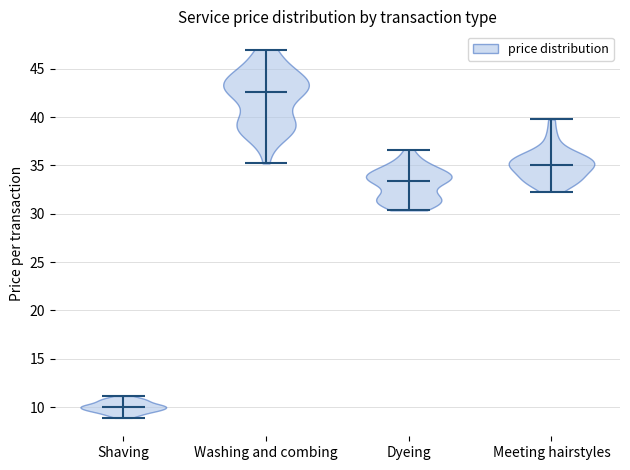

Where does the median line of the violin for Meeting hairstyles sit on the y-axis? The values are not printed on the chart, so give them approximately, as read against the axis.

35.0